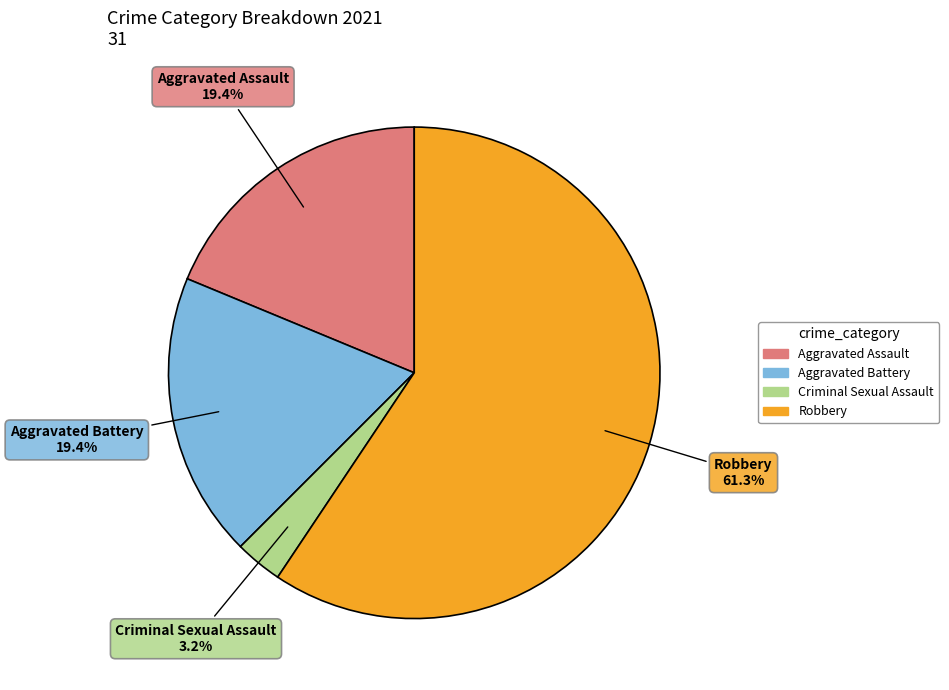

How many slices are in this pie chart?

4